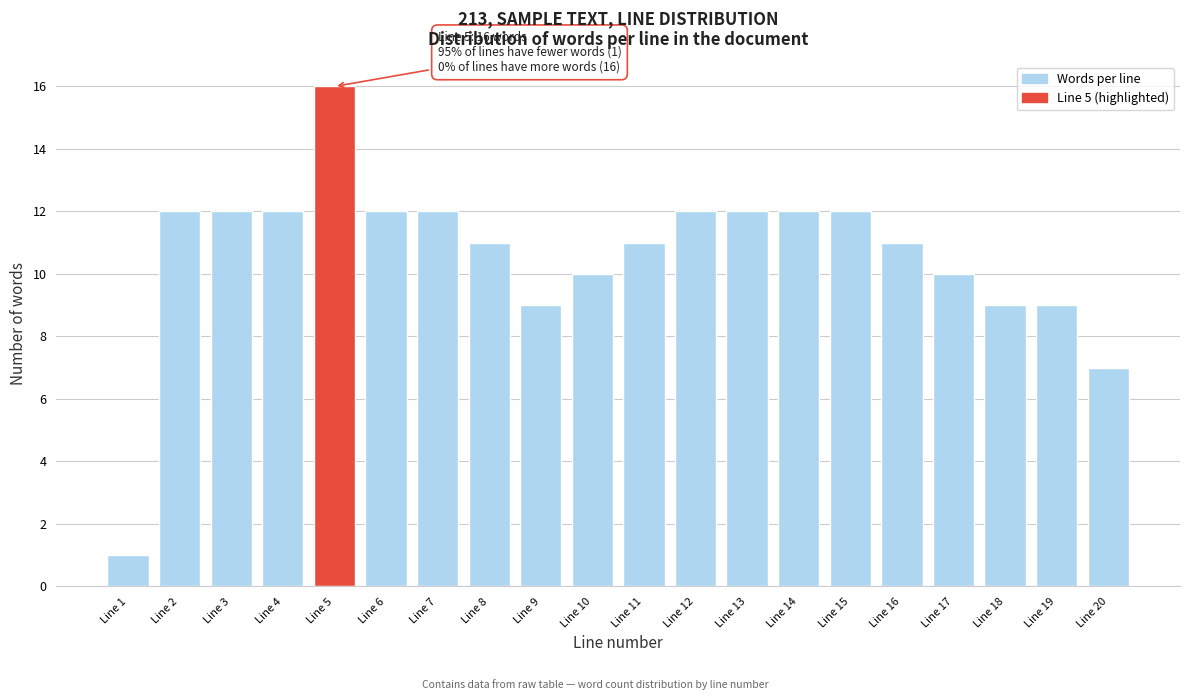

Reading right to left, what are all the values shown in this chart?

Line 20=7	Line 19=9	Line 18=9	Line 17=10	Line 16=11	Line 15=12	Line 14=12	Line 13=12	Line 12=12	Line 11=11	Line 10=10	Line 9=9	Line 8=11	Line 7=12	Line 6=12	Line 5=16	Line 4=12	Line 3=12	Line 2=12	Line 1=1